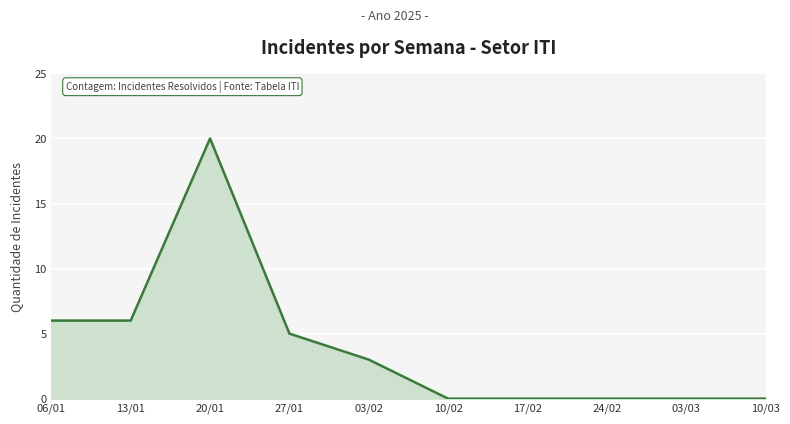

What is the difference between the maximum and minimum values?

20